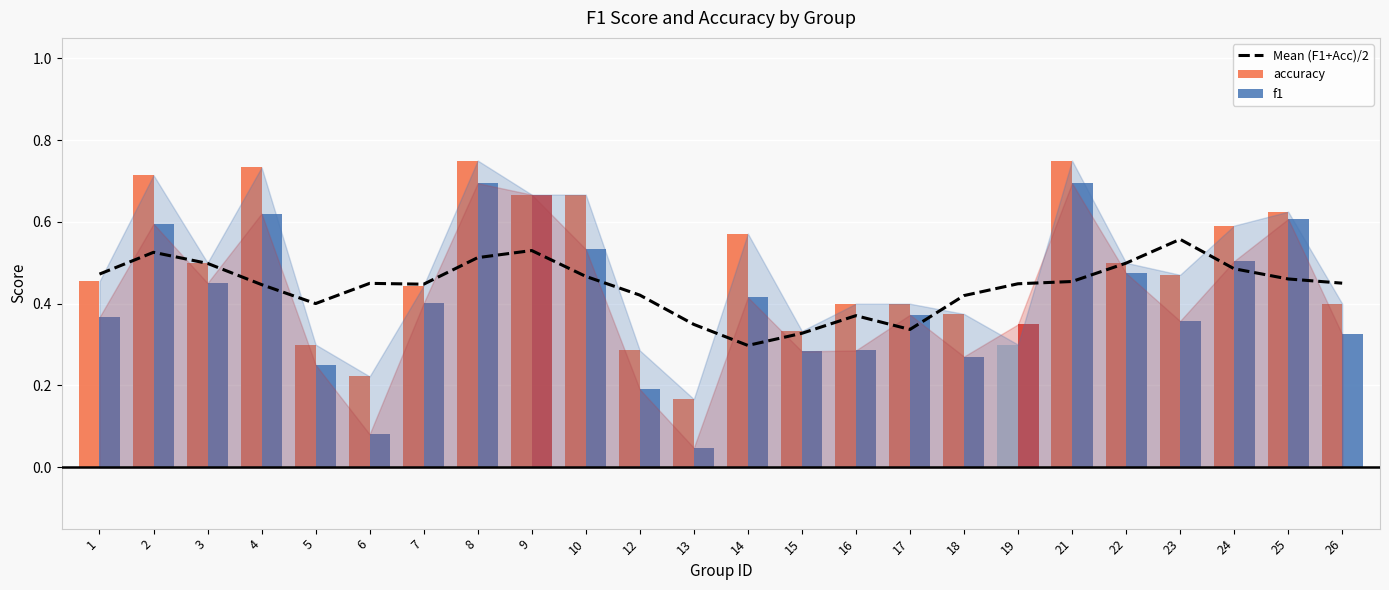

Reading left to right, list all the values displayed in this chart.

Mean (F1+Acc)/2: 0.5	0.5	0.5	0.4	0.4	0.4	0.4	0.5	0.5	0.5	0.4	0.3	0.3	0.3	0.4	0.3	0.4	0.4	0.5	0.5	0.6	0.5	0.5	0.5
accuracy: 0.5	0.7	0.5	0.7	0.3	0.2	0.4	0.8	0.7	0.7	0.3	0.2	0.6	0.3	0.4	0.4	0.4	0.3	0.8	0.5	0.5	0.6	0.6	0.4
f1: 0.4	0.6	0.5	0.6	0.3	0.1	0.4	0.7	0.7	0.5	0.2	0.0	0.4	0.3	0.3	0.4	0.3	0.3	0.7	0.5	0.4	0.5	0.6	0.3